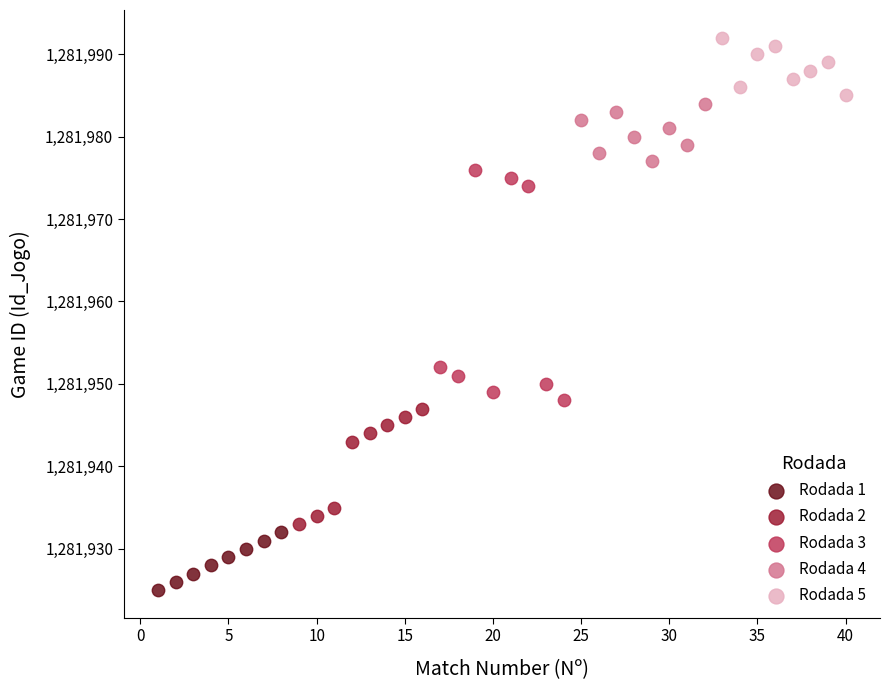

Which series reaches the maximum Y coordinate?

Rodada 5